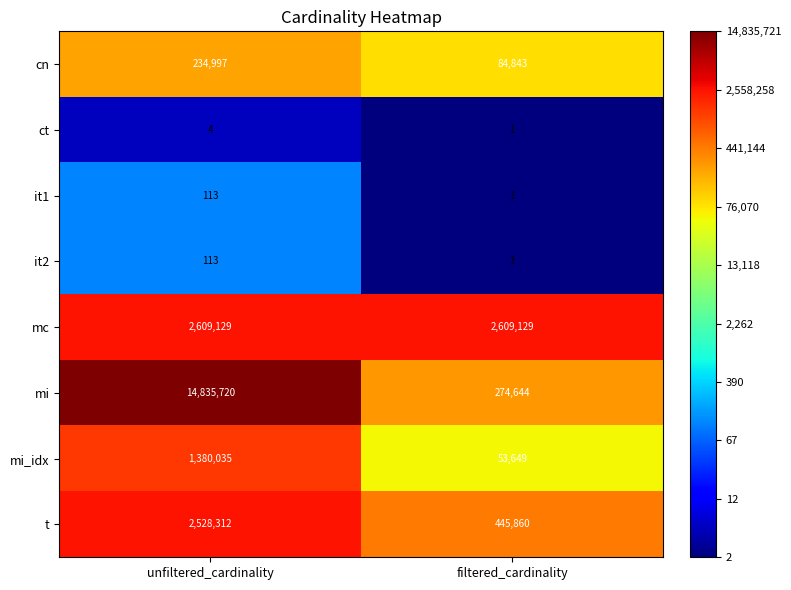

At which category is the sum across all series the highest?

unfiltered_cardinality